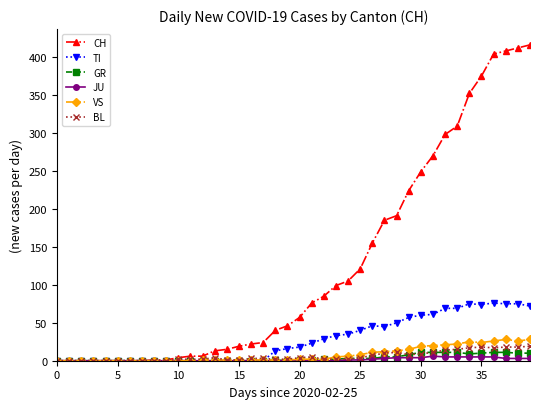

Which series has the largest range (max minus min)?

CH